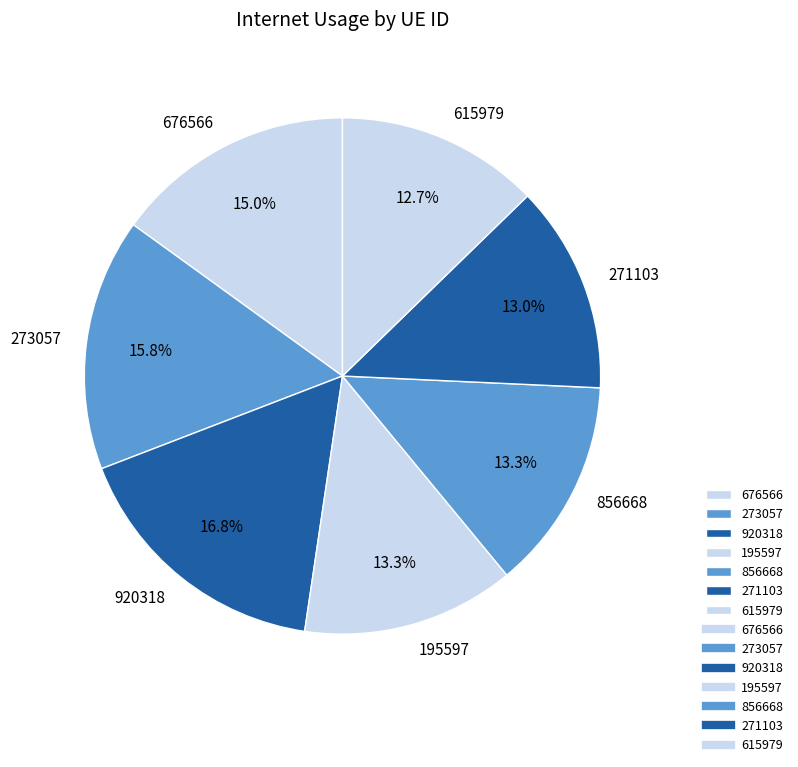

Which has a higher value, 273057 or 271103?

273057